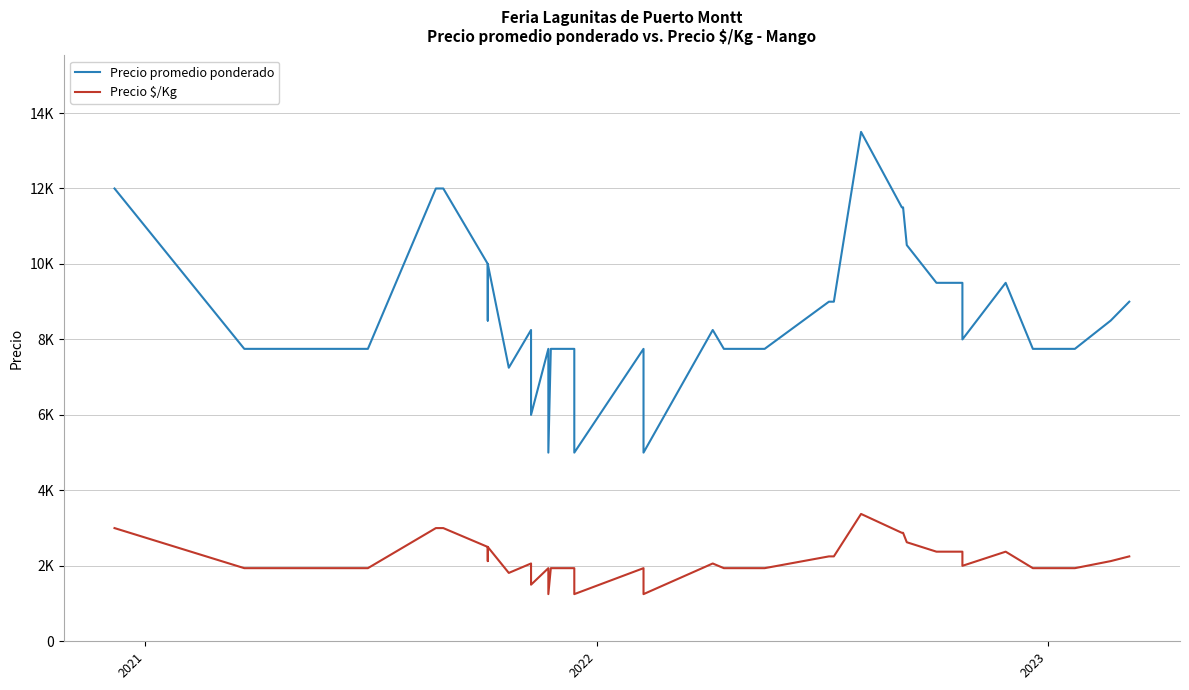

Count the number of categories in the chart.

40